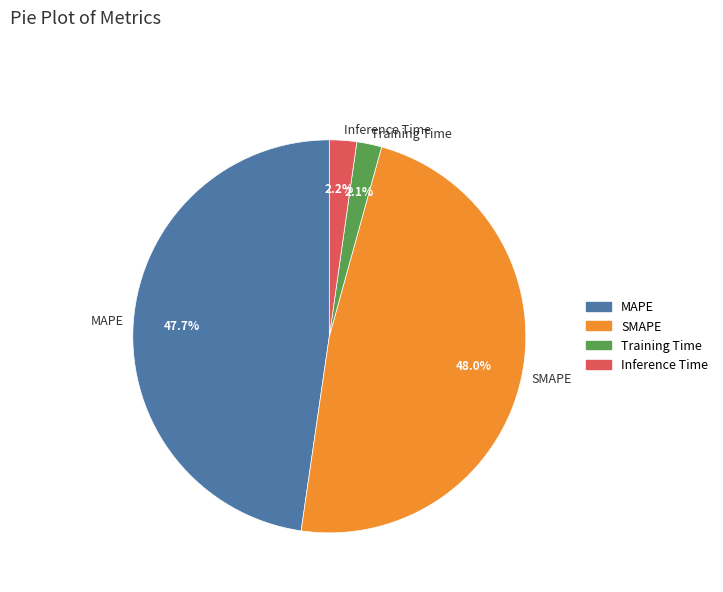

Which has a higher value, SMAPE or Inference Time?

SMAPE